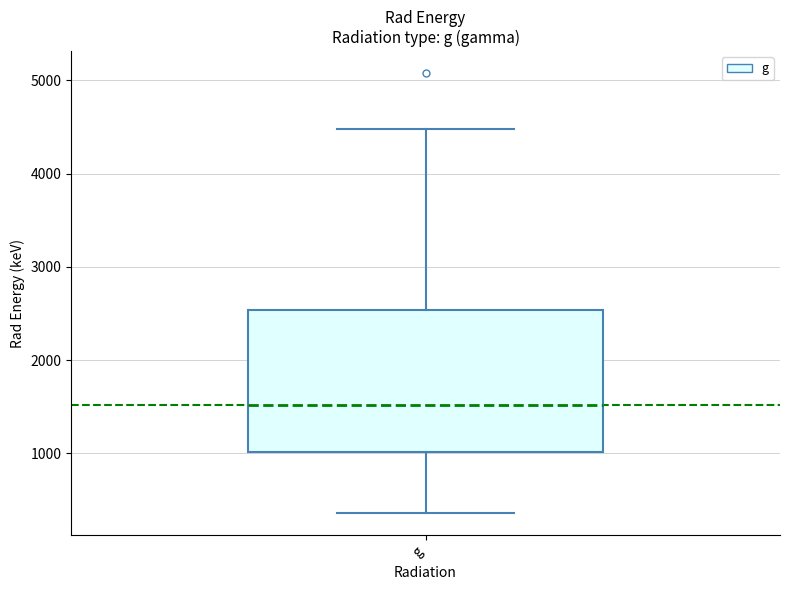

Read this box plot against the y-axis: the position of the median line, the range covered by the box, and the ends of both whiskers. The values are not printed on the chart, so give them approximately, as read against the axis.

median 1500, box 1000 to 2500, whiskers 400 to 4500